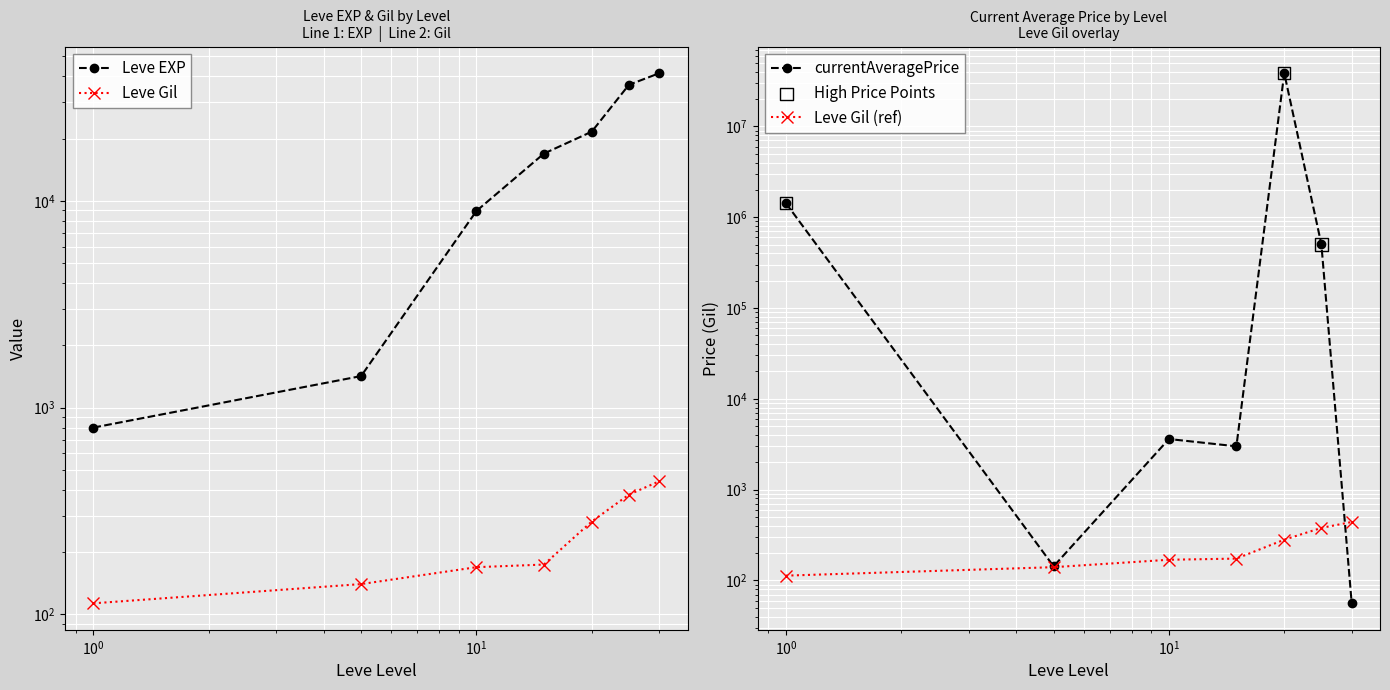

Which series has the largest total across all categories?

currentAveragePrice